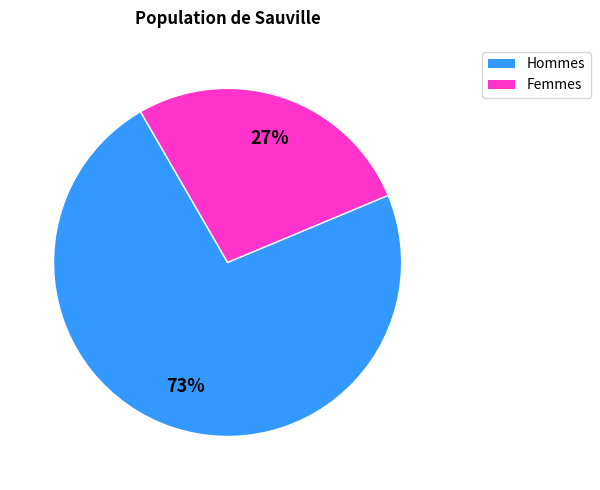

Is there any slice that represents more than half of the pie?

Yes